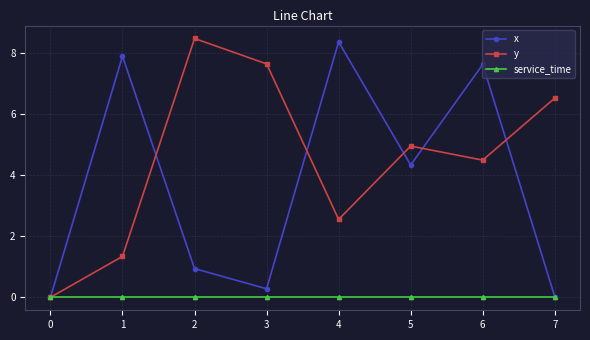

The value of y at 3 is 7.6. True or false?

True